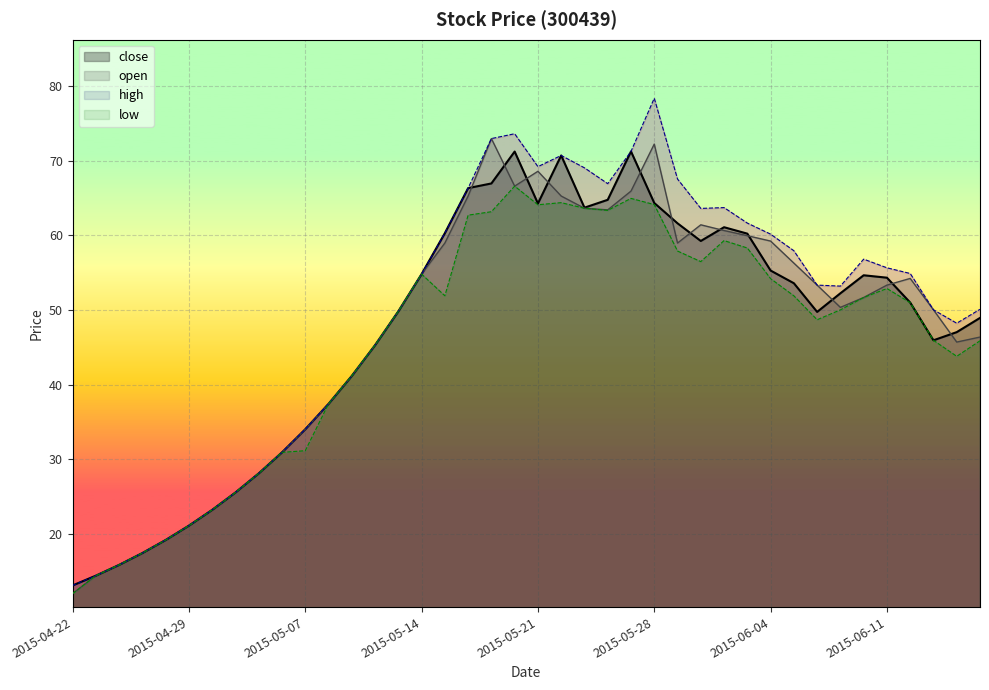

Which category has the lowest value across all series?

2015-04-22